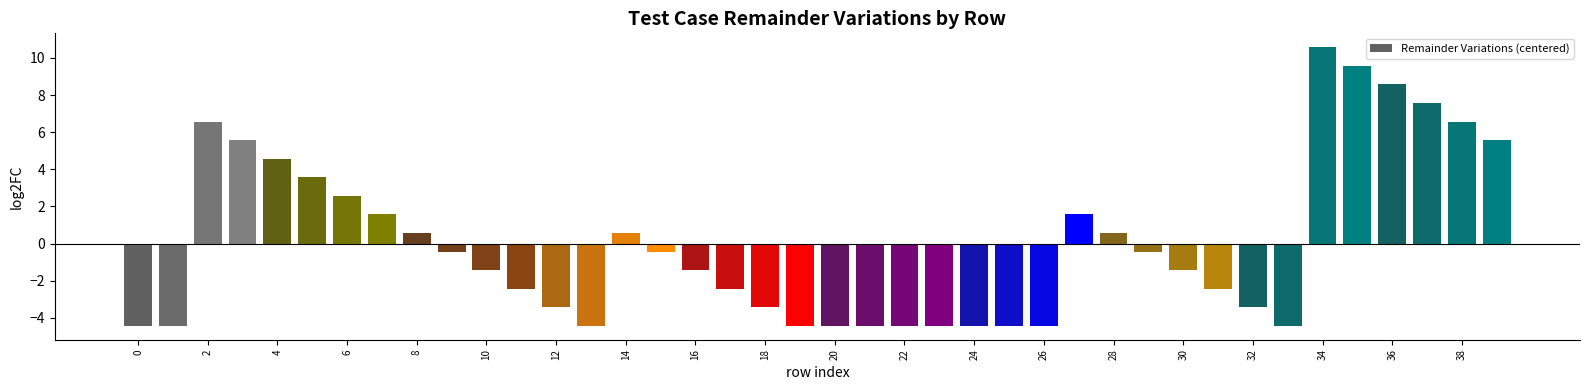

What is the value of the 36th bar from the left?

9.6